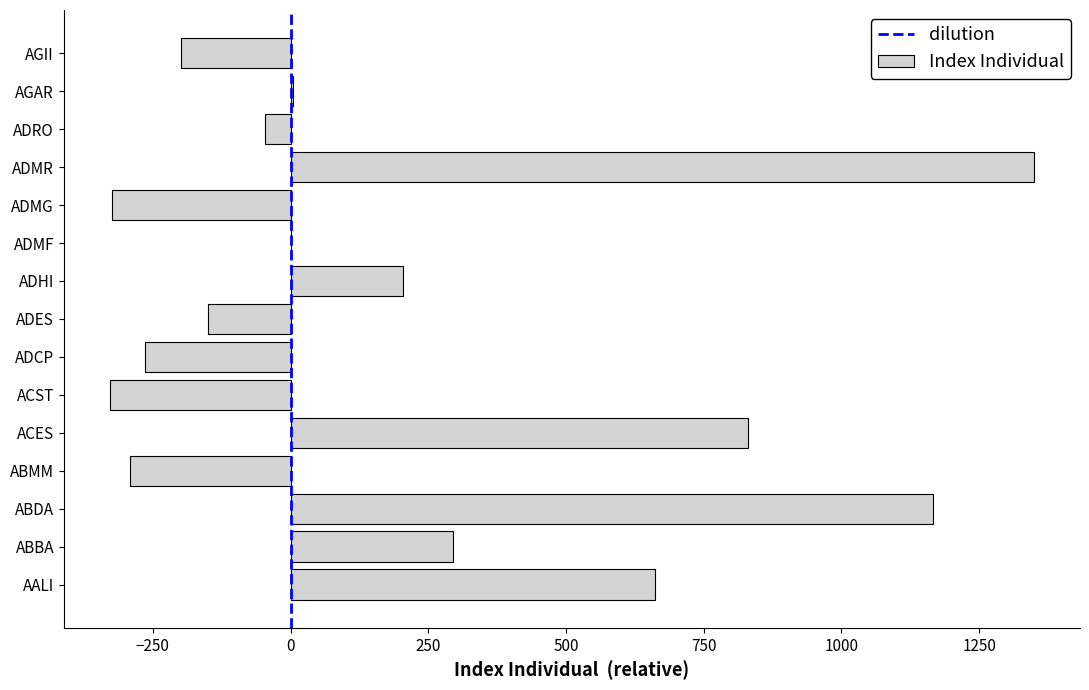

The chart shows a value of -149.2 at ADES. True or false?

True